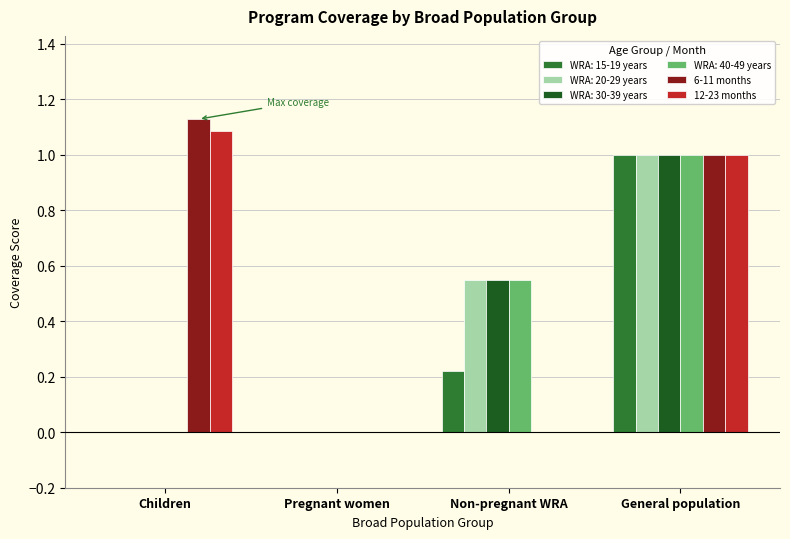

What is the sum of all 12-23 months values?

2.1